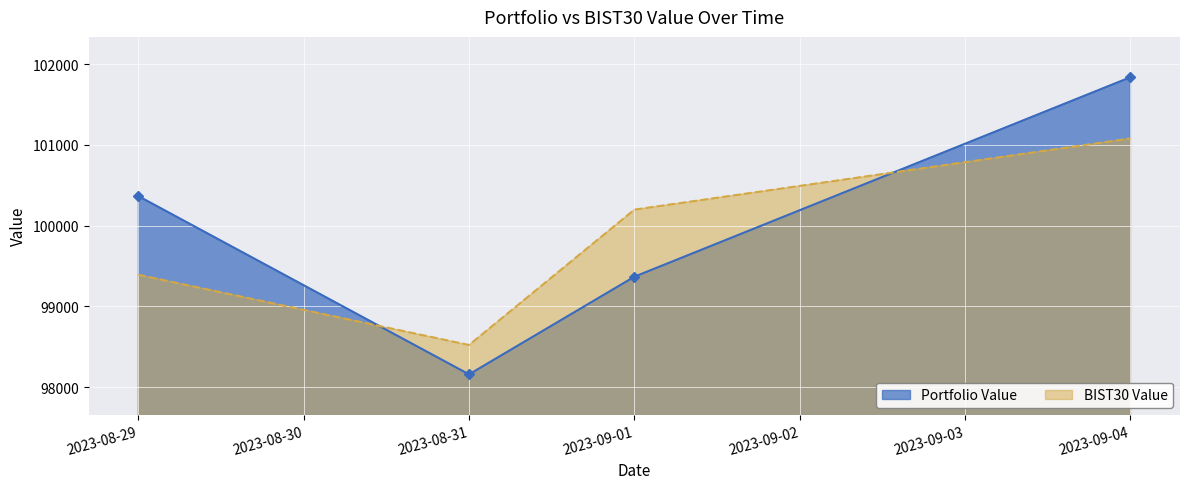

What is the maximum value for BIST30 Value?

101080.0